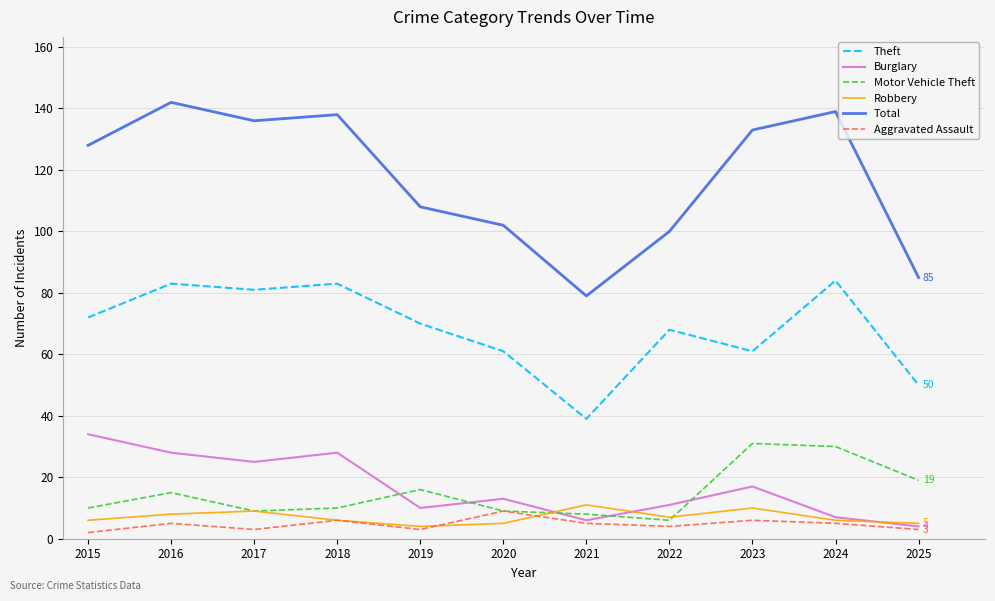

What is the difference between the maximum and minimum values in the Theft series?

45